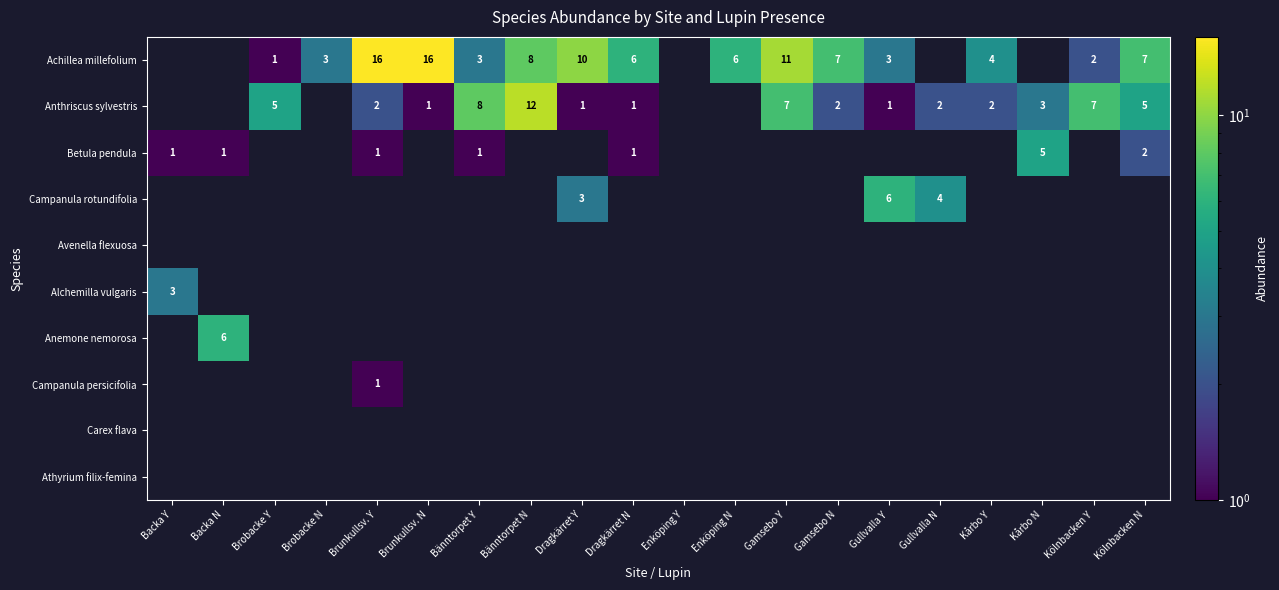

How many data points does each series have?

20